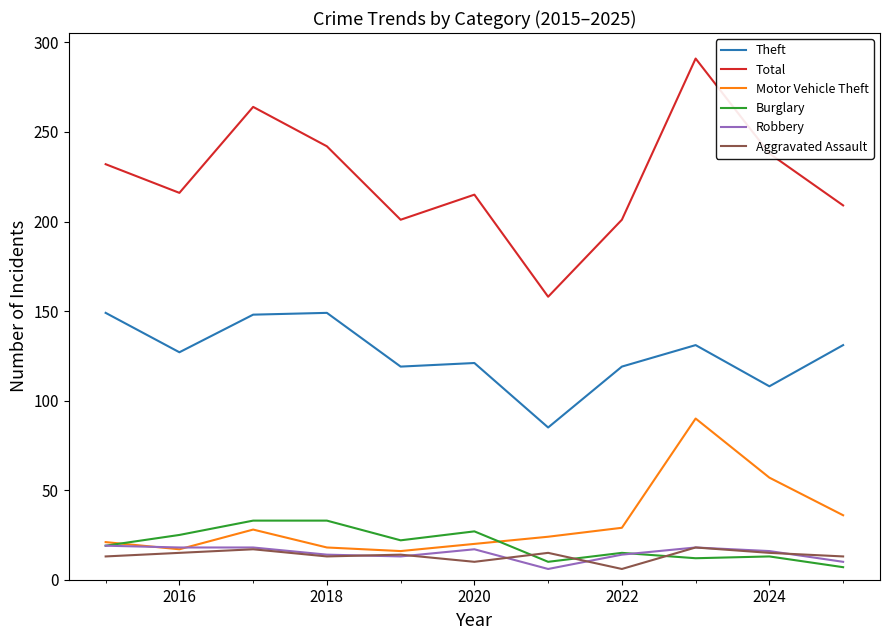

True or false: Total and Aggravated Assault cross at least once.

False